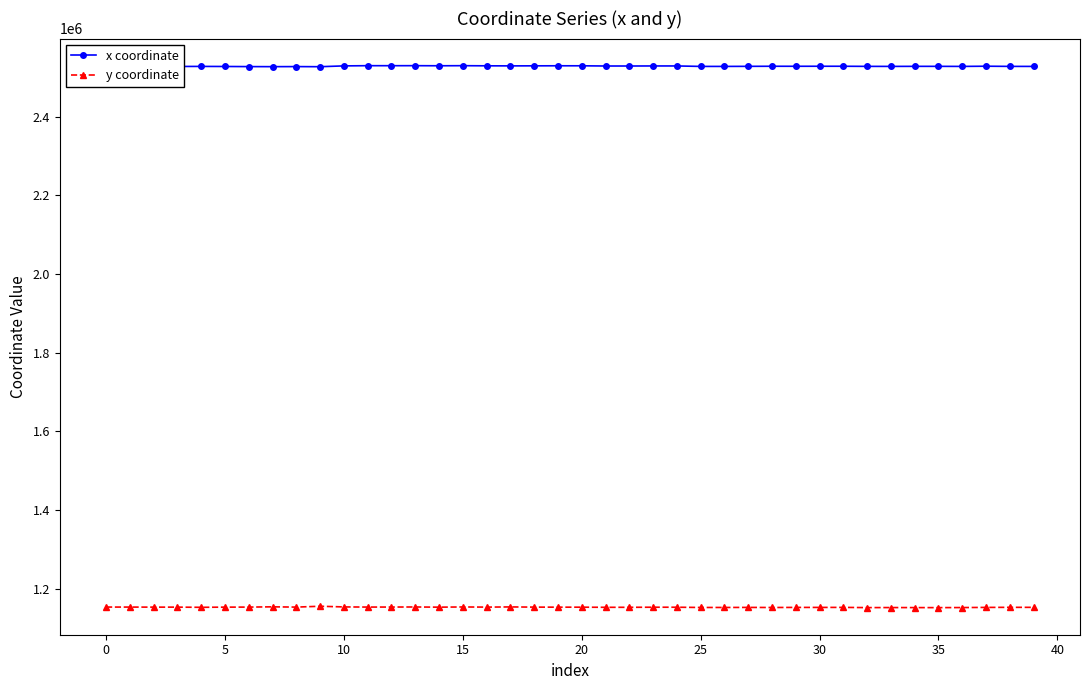

What are all the series names shown in the legend?

x coordinate, y coordinate